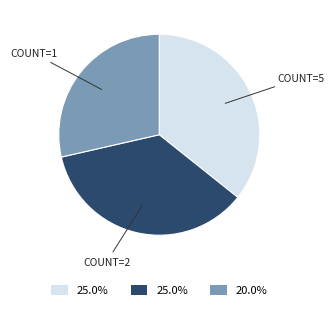

How many segments does this pie chart have?

3